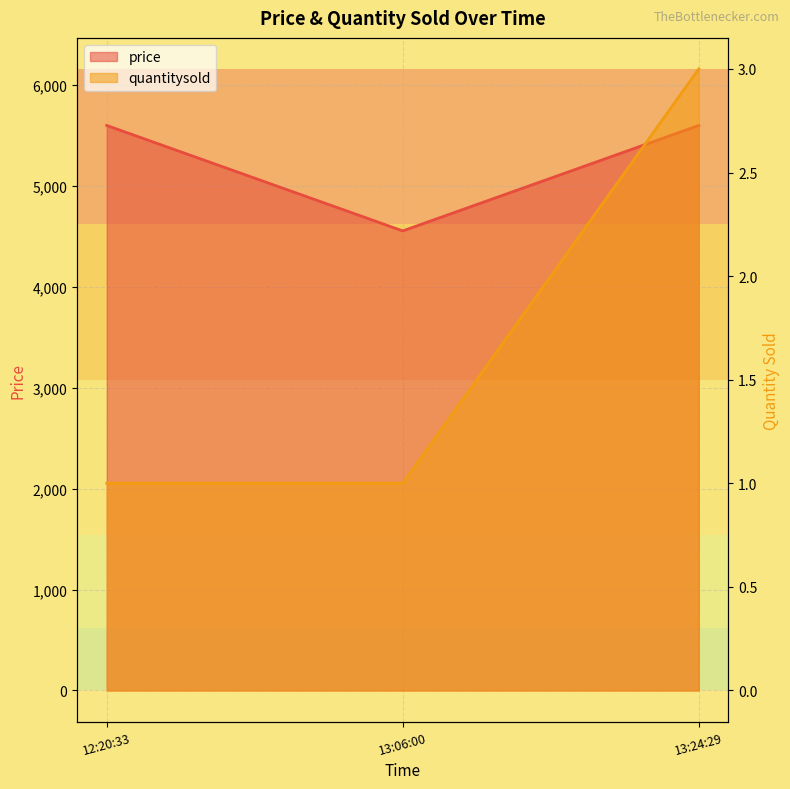

What is the approximate value of quantitysold at 13:06:00?

1